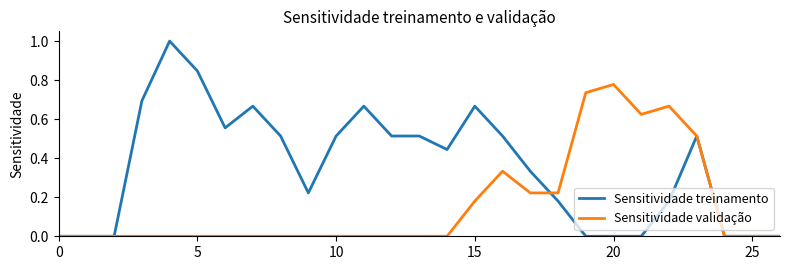

What is the greatest value displayed?

1.0